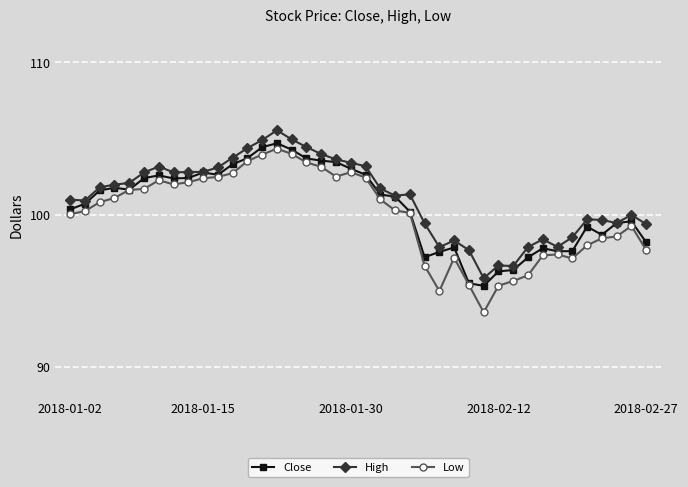

True or false: Close has more than 2 points higher than both neighbors.

True